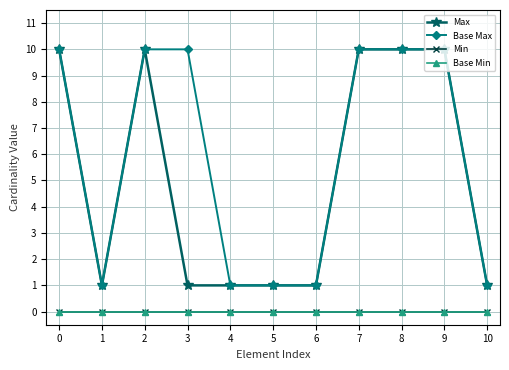

What is the sum of all Base Max values?

65